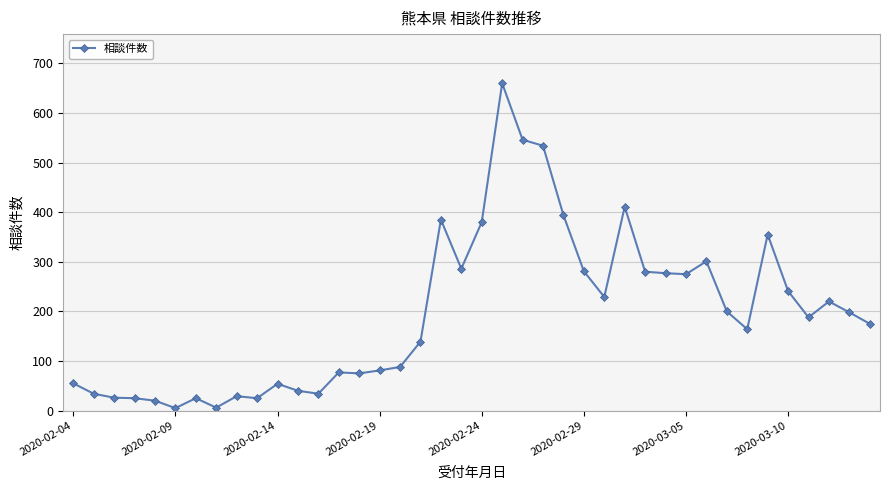

How many lines are shown in the chart?

1